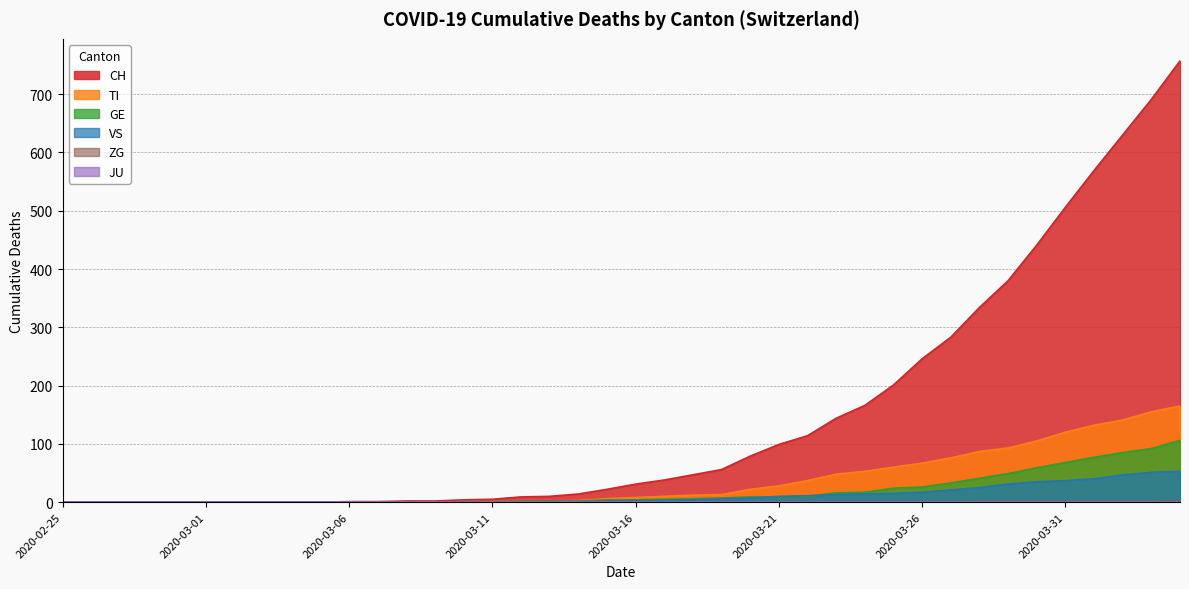

What is the total value across all series at 2020-04-04?

1083